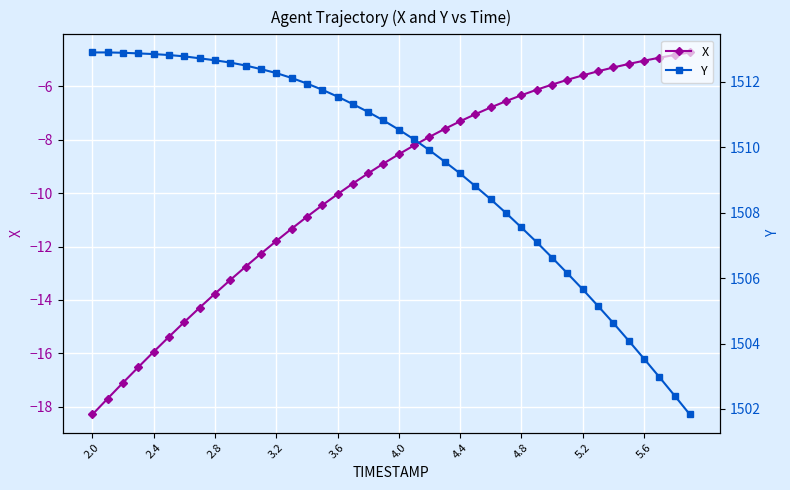

Reading left to right, list all the values displayed in this chart.

X: -18.3	-17.7	-17.1	-16.5	-15.9	-15.4	-14.8	-14.3	-13.8	-13.3	-12.8	-12.3	-11.8	-11.3	-10.9	-10.5	-10.0	-9.6	-9.3	-8.9	-8.5	-8.2	-7.9	-7.6	-7.3	-7.0	-6.8	-6.6	-6.3	-6.1	-5.9	-5.8	-5.6	-5.4	-5.3	-5.2	-5.0	-4.9	-4.8	-4.7
Y: 1512.9	1512.9	1512.9	1512.9	1512.8	1512.8	1512.8	1512.7	1512.7	1512.6	1512.5	1512.4	1512.3	1512.1	1512.0	1511.8	1511.5	1511.3	1511.1	1510.8	1510.5	1510.2	1509.9	1509.6	1509.2	1508.8	1508.4	1508.0	1507.5	1507.1	1506.6	1506.2	1505.7	1505.2	1504.6	1504.1	1503.5	1503.0	1502.4	1501.8